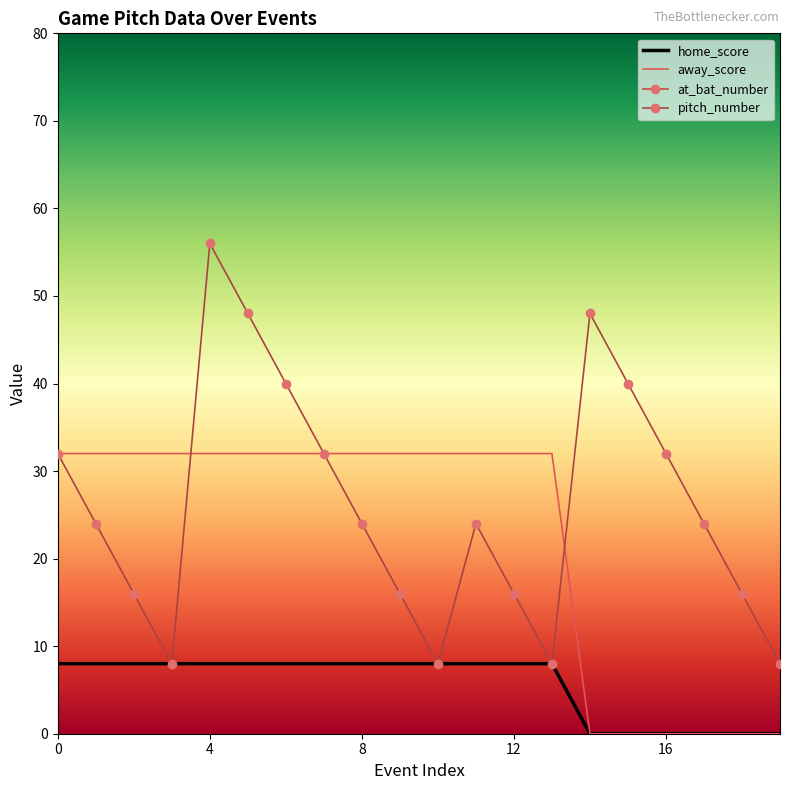

What is the value of the home_score point at the 3rd from the left?

8